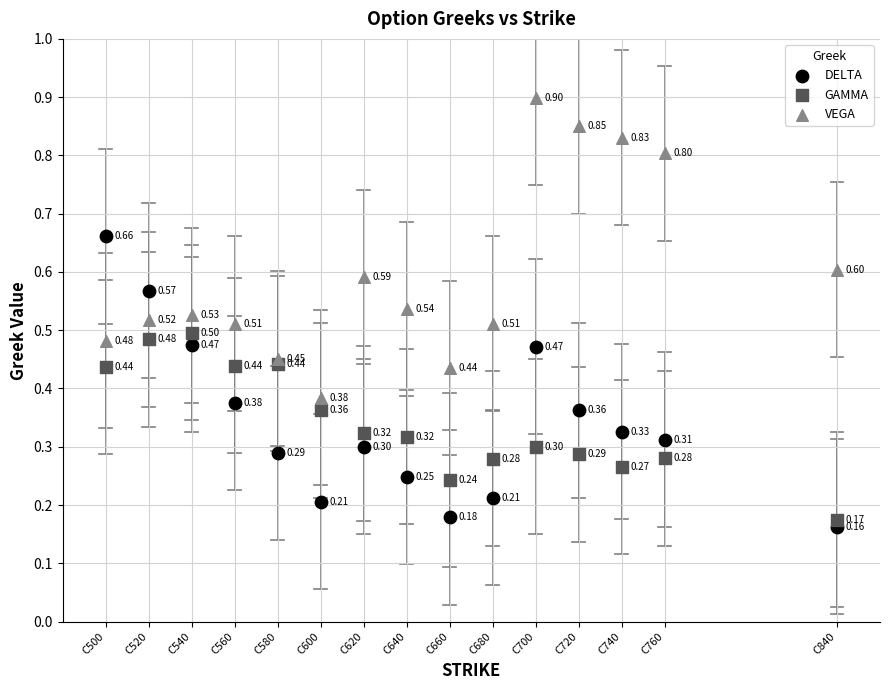

Which series has the widest spread of Y values?

VEGA